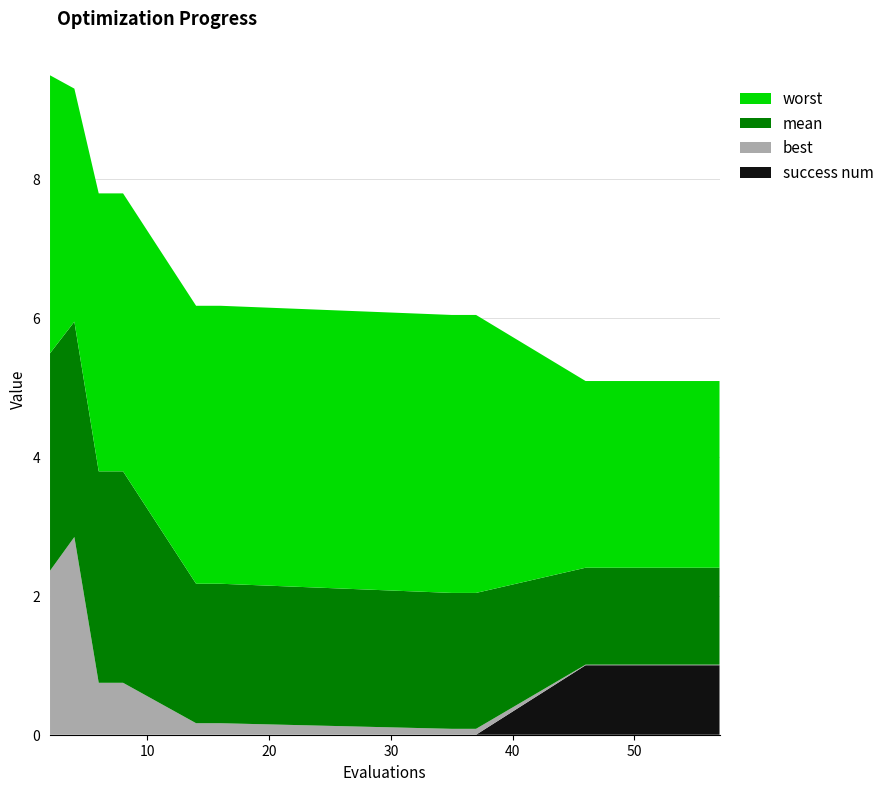

Reading left to right, extract all data points from this chart.

mean: 2=3.1	4=3.1	6=3.0	8=3.0	14=2.0	16=2.0	35=2.0	37=2.0	46=1.4	48=1.4	50=1.4	52=1.4	53=1.4	54=1.4	55=1.4	57=1.4
best: 2=2.4	4=2.8	6=0.7	8=0.7	14=0.2	16=0.2	35=0.1	37=0.1	46=0.0	48=0.0	50=0.0	52=0.0	53=0.0	54=0.0	55=0.0	57=0.0
worst: 2=4.0	4=3.4	6=4.0	8=4.0	14=4.0	16=4.0	35=4.0	37=4.0	46=2.7	48=2.7	50=2.7	52=2.7	53=2.7	54=2.7	55=2.7	57=2.7
success num: 2=0.0	4=0.0	6=0.0	8=0.0	14=0.0	16=0.0	35=0.0	37=0.0	46=1.0	48=1.0	50=1.0	52=1.0	53=1.0	54=1.0	55=1.0	57=1.0